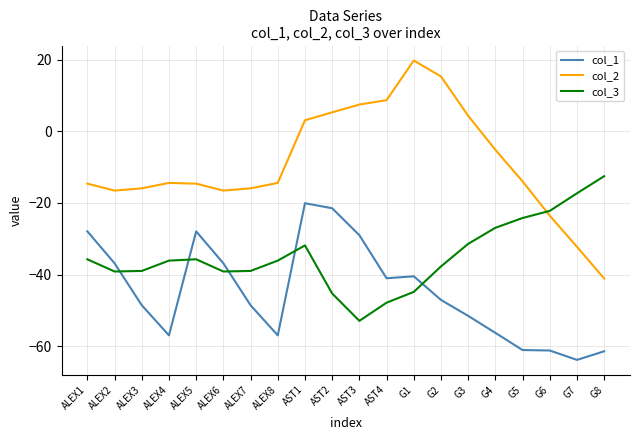

What is the difference between the maximum and minimum values in the col_2 series?

60.9